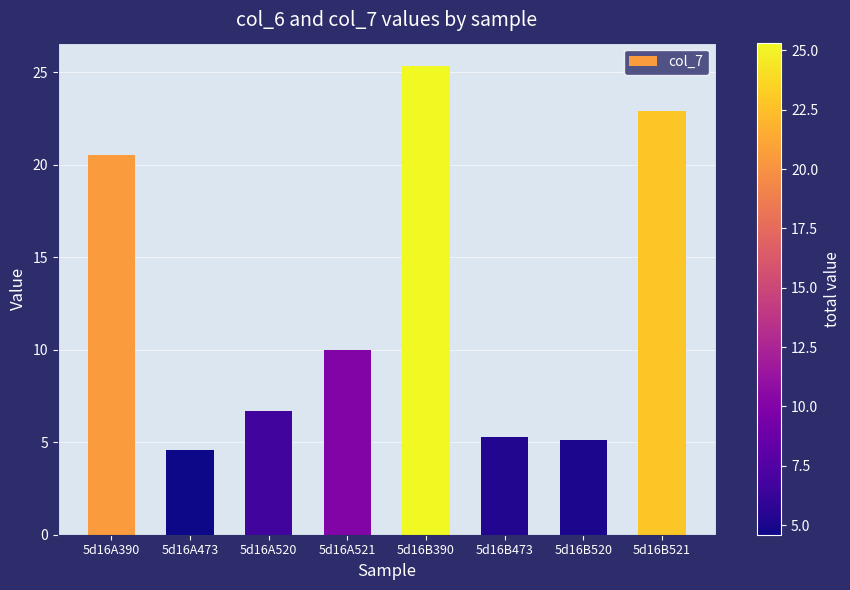

How many values are below 9?

4